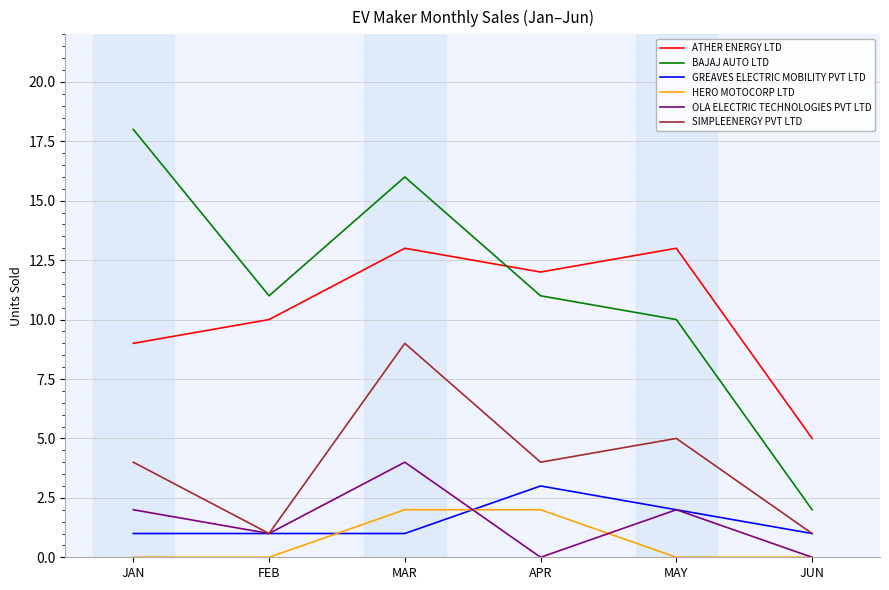

What is the sum of all ATHER ENERGY LTD values?

62